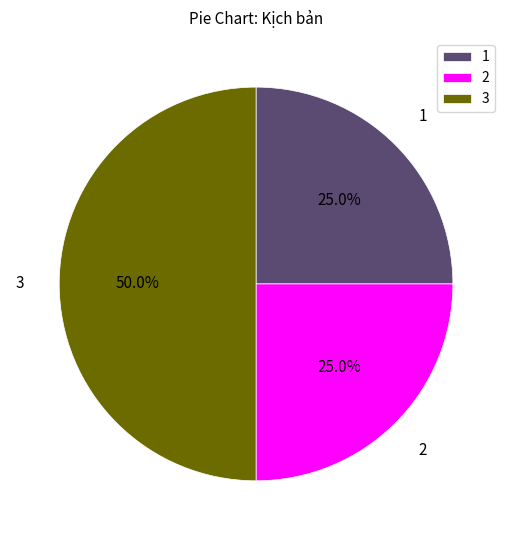

Is it true that 2 is 3% of the pie?

False